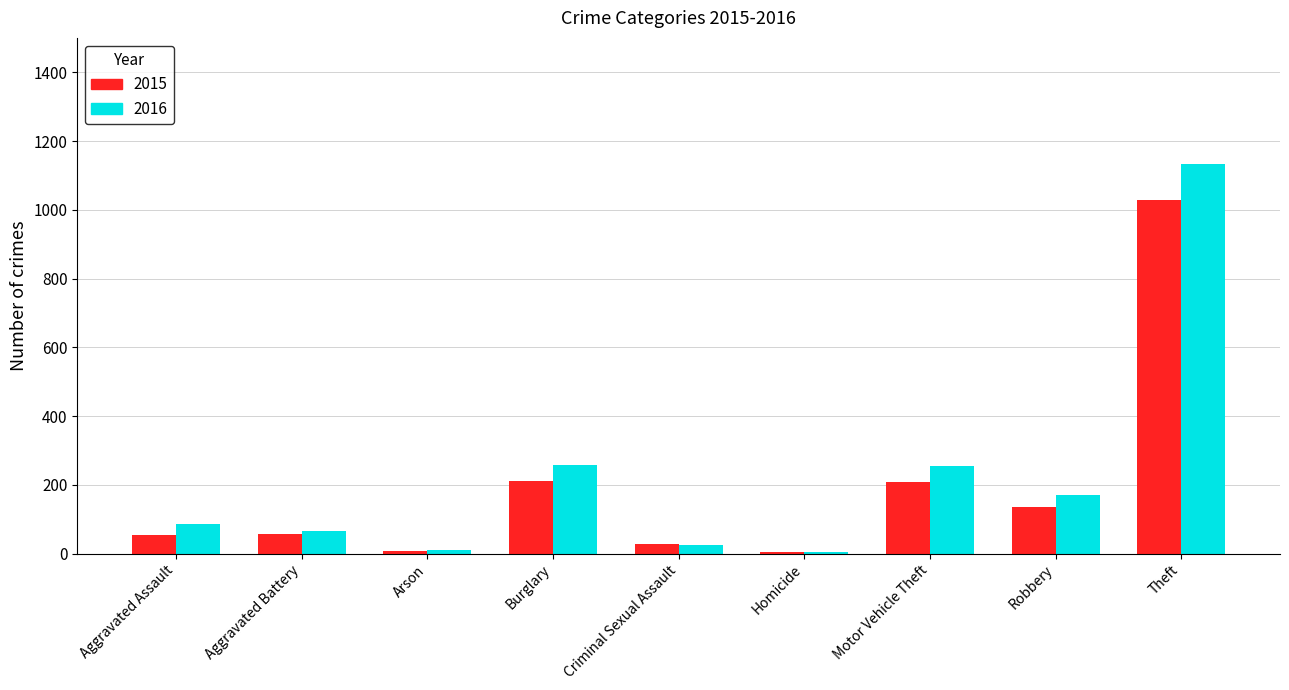

Between Burglary and Robbery, which series saw the biggest shift?

2016